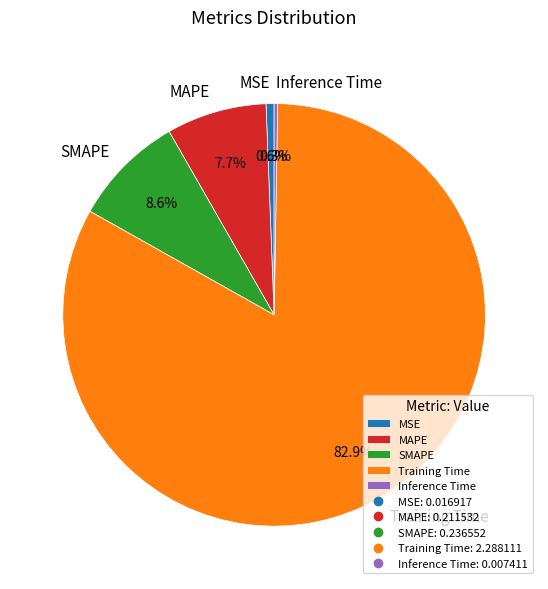

To the nearest percent, what is the difference between the largest and smallest slice percentages?

83%